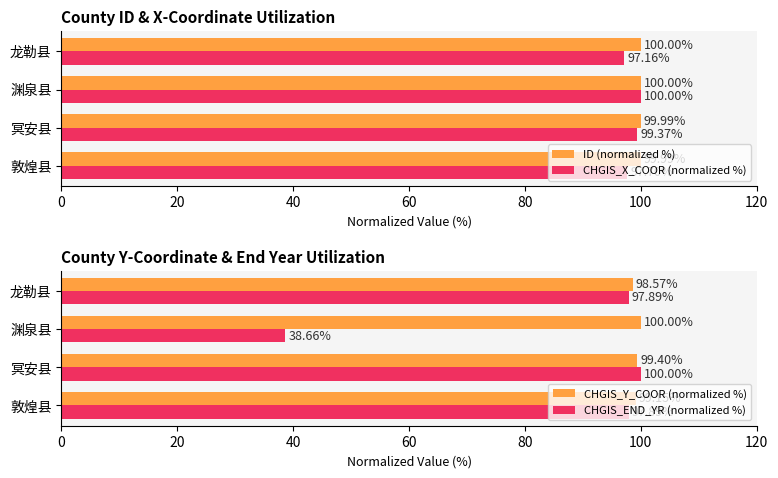

What is the greatest value displayed?

100.0